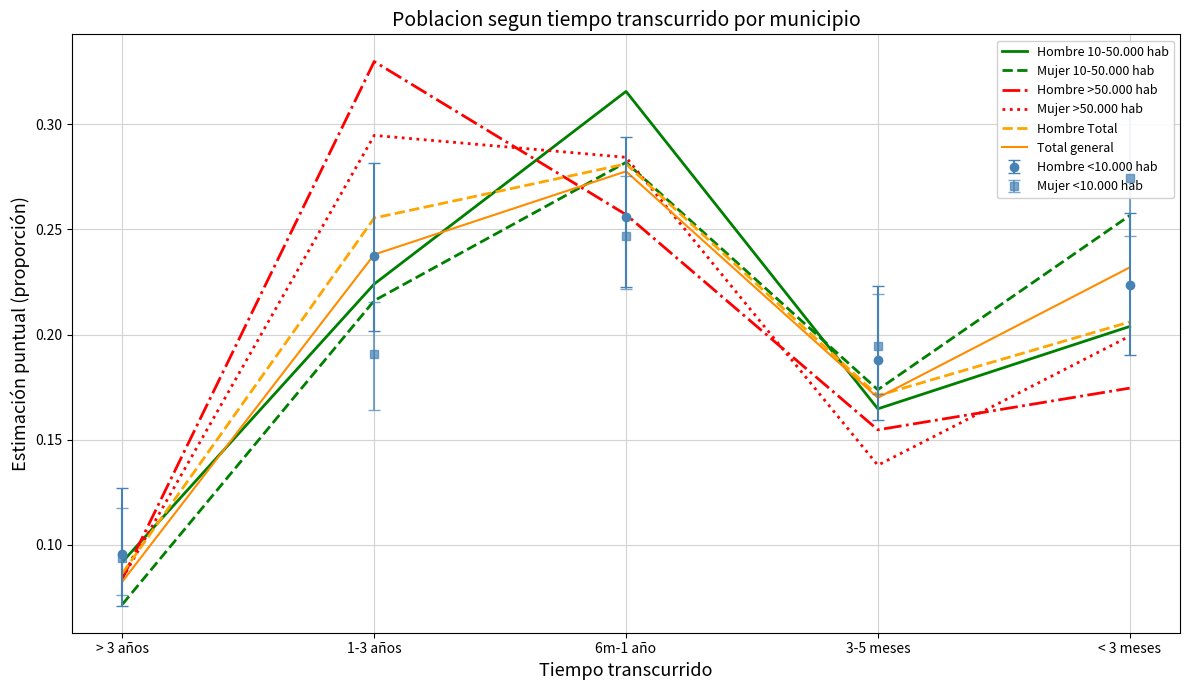

Is the value of Mujer 10-50.000 hab at < 3 meses greater than the value of Hombre 10-50.000 hab at 6m-1 año?

No